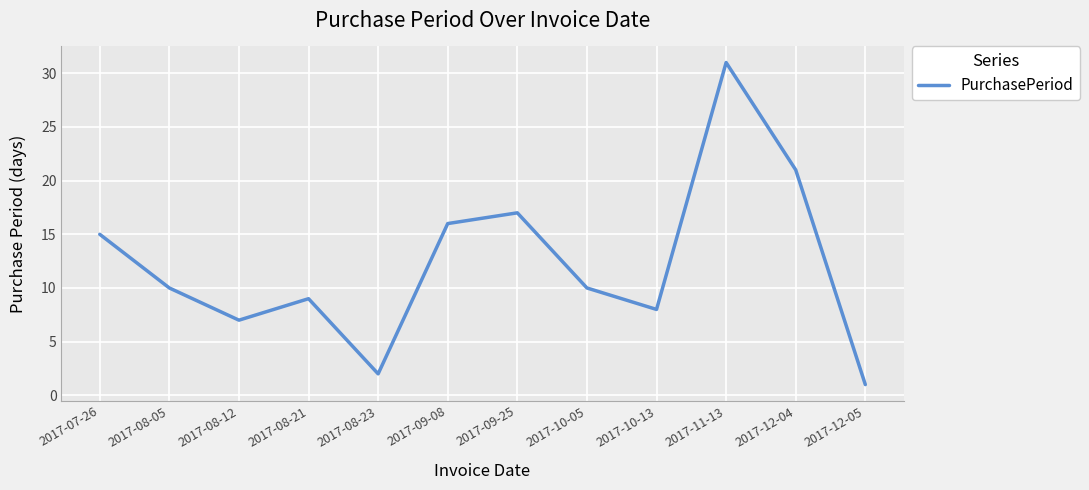

At which label is the value closest to 16?

2017-09-08